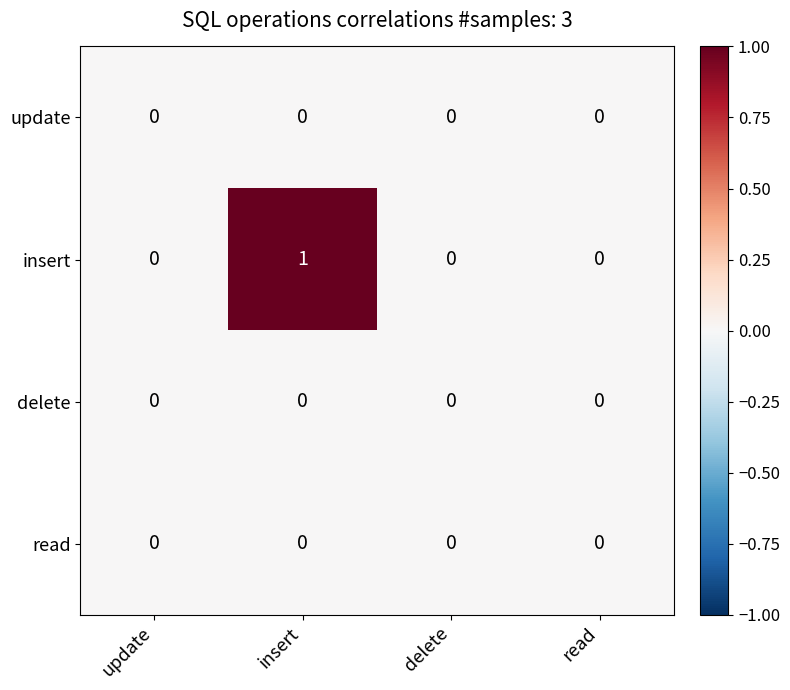

Which label corresponds to the largest value in the chart?

insert